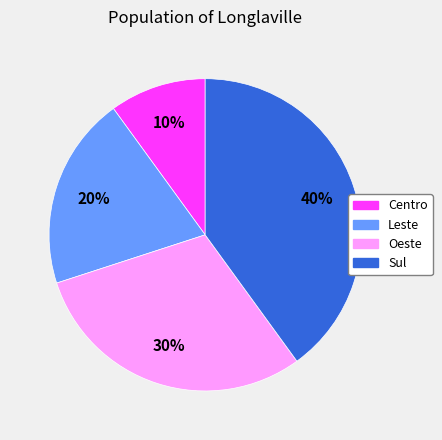

How many segments does this pie chart have?

4